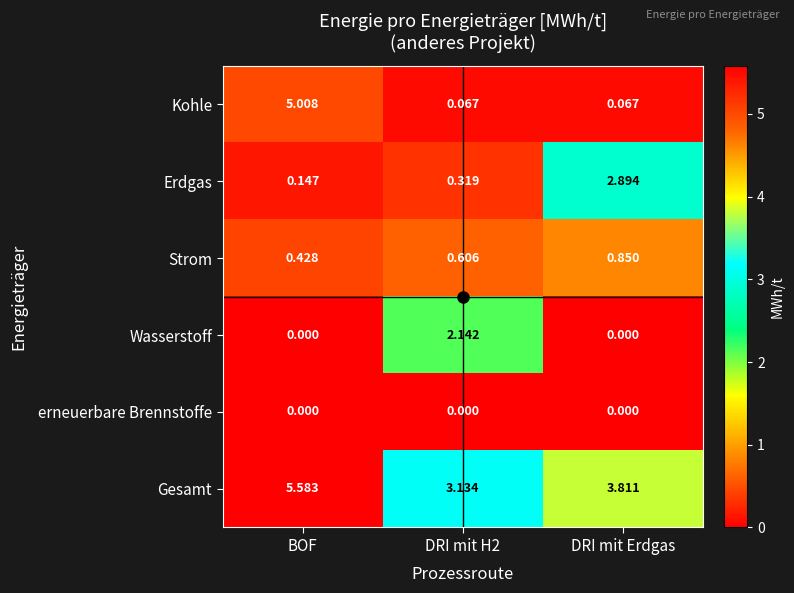

Between DRI mit H2 and DRI mit Erdgas, which series saw the biggest shift?

Erdgas